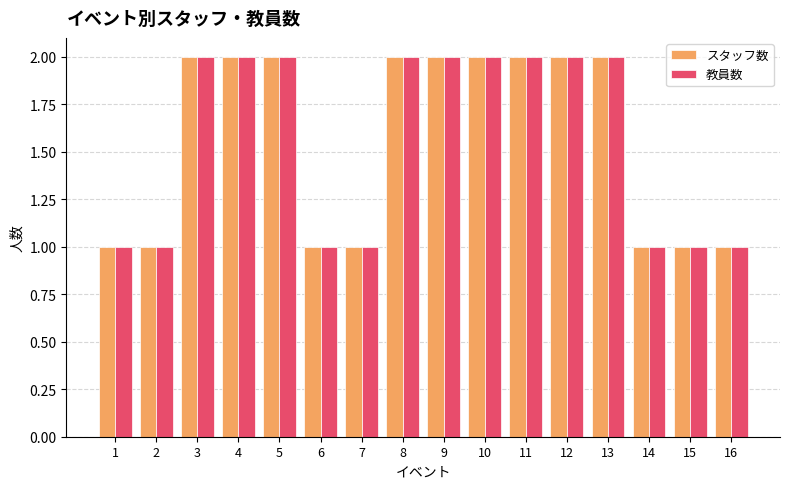

What is the approximate value of 教員数 at 16?

1